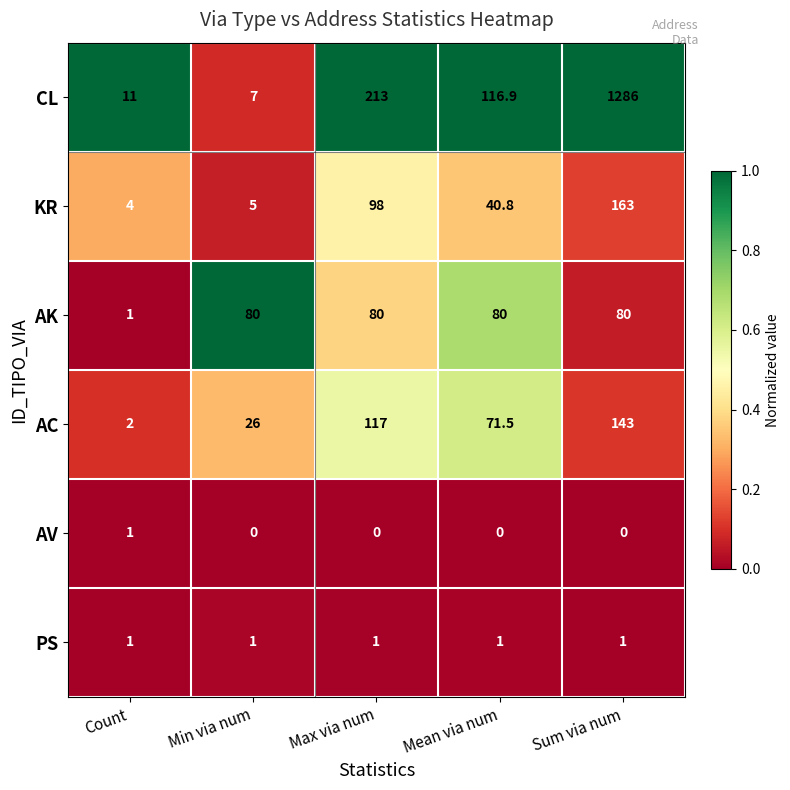

The CL series shows 7.0 at Min via num. True or false?

True